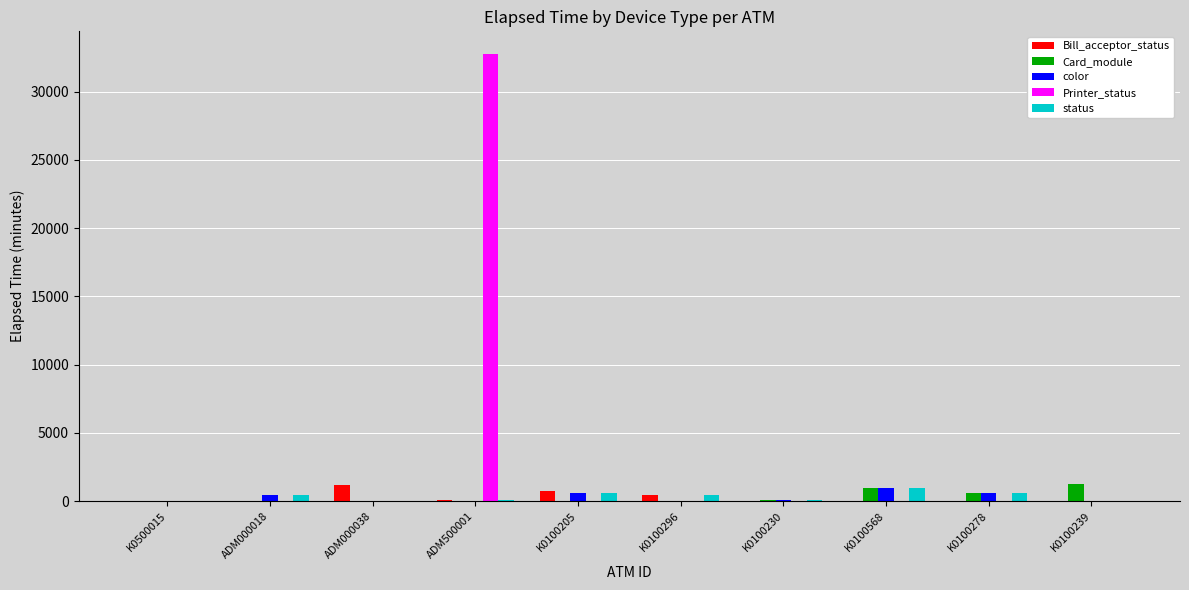

How many values in the Card_module series exceed 0?

4